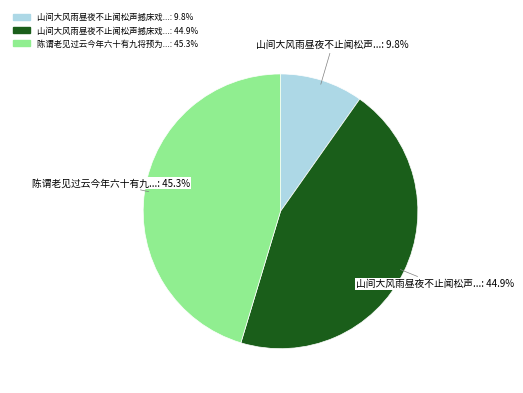

Does any single category account for the majority?

No